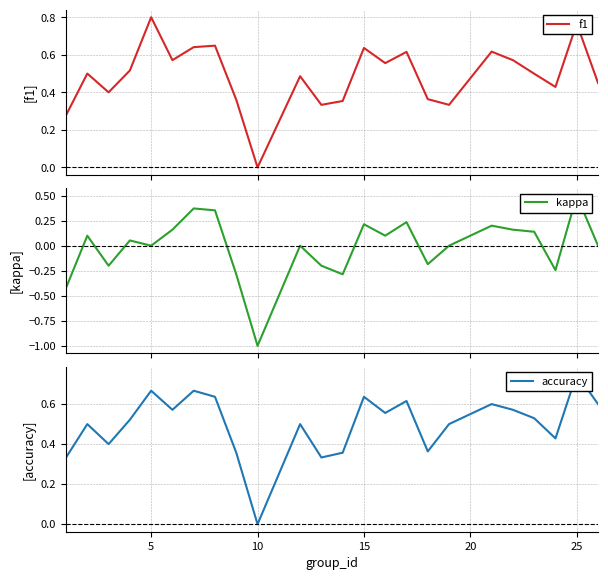

Count the accuracy values in the range 0 to 1.

24